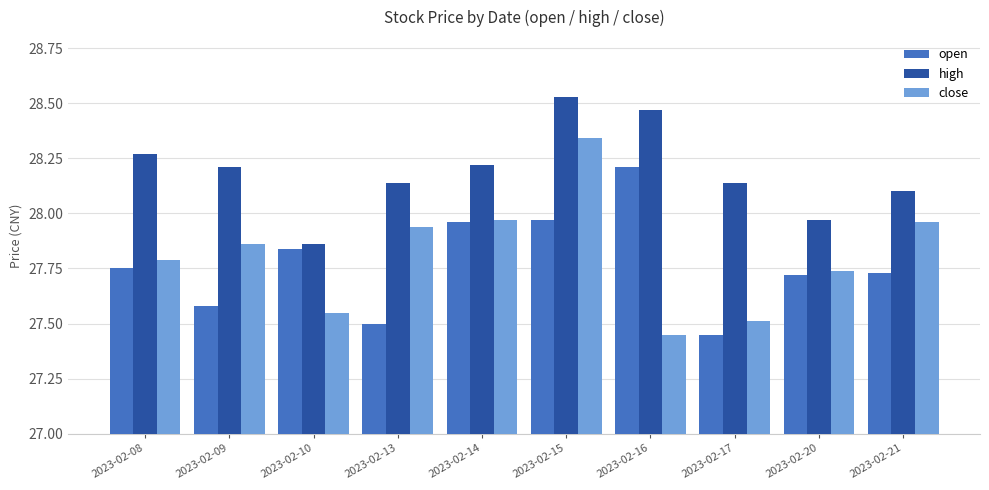

Which series has the largest range (max minus min)?

close